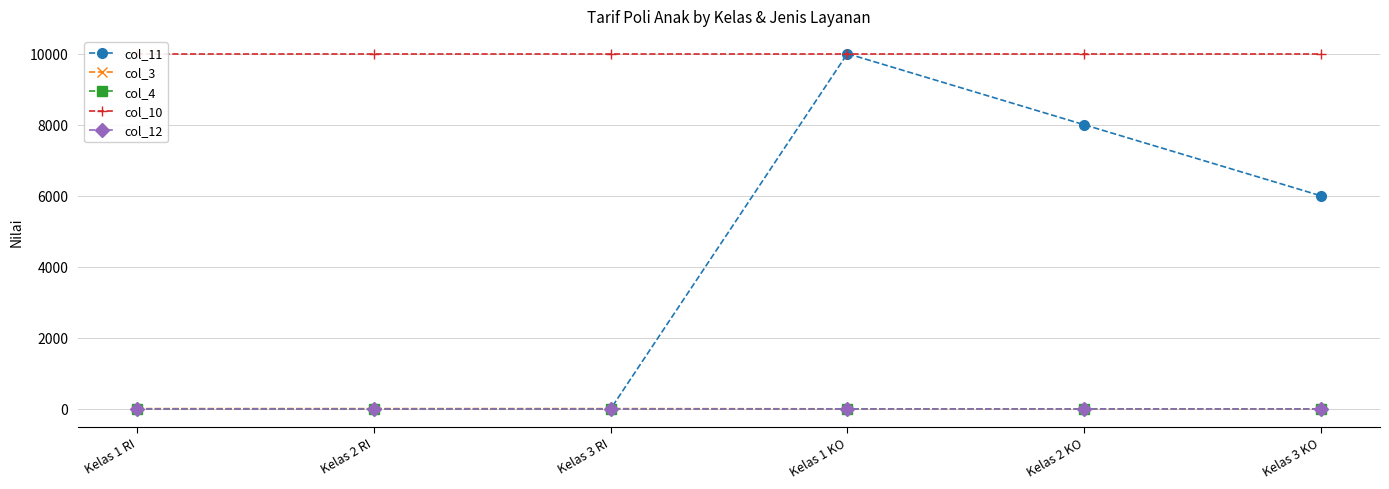

True or false: col_3 and col_12 cross at least once.

False